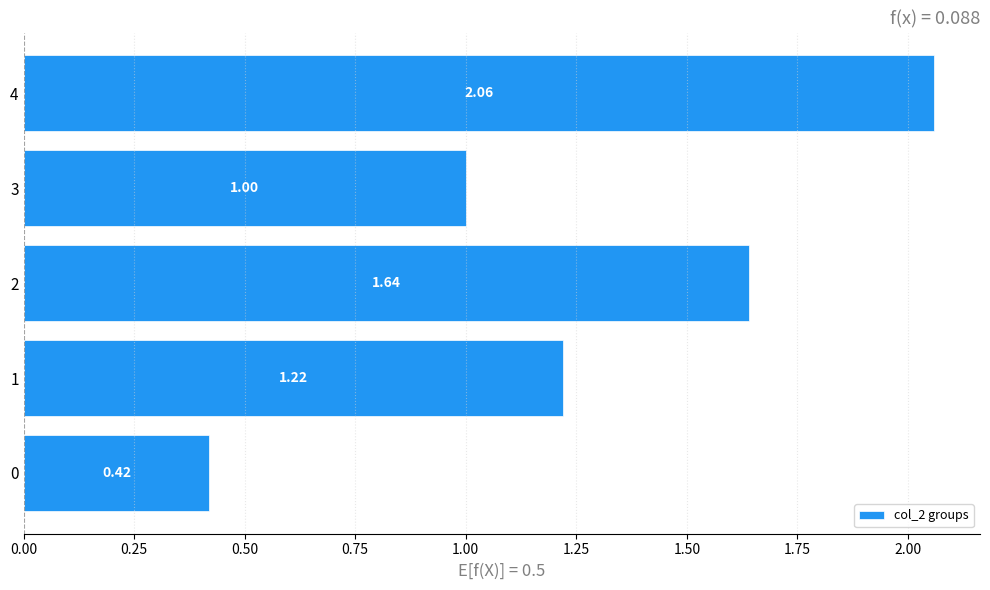

List the labels in order of value, smallest first.

0, 3, 1, 2, 4